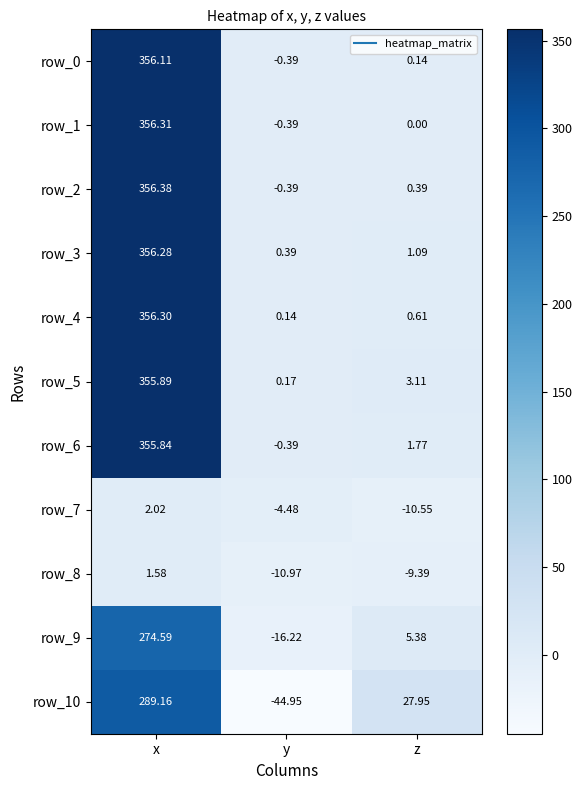

At which label is row_2 closest to 177?

z